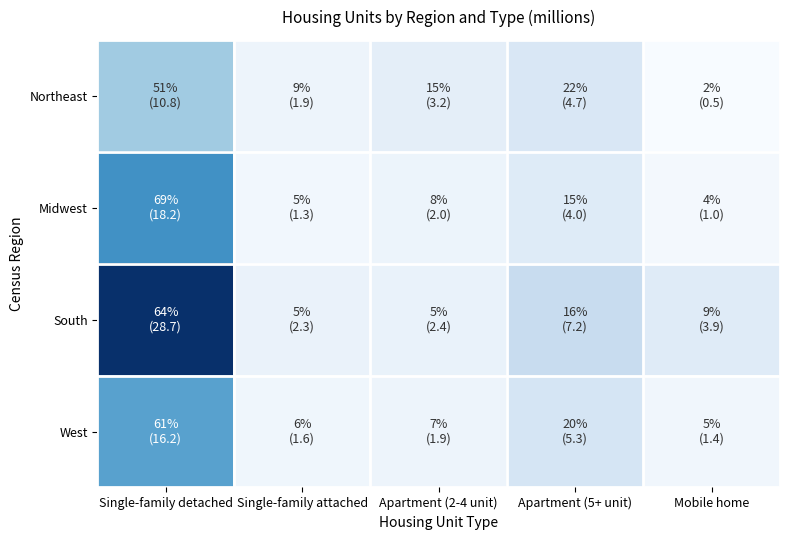

Which category has the highest value across all series?

Single-family detached